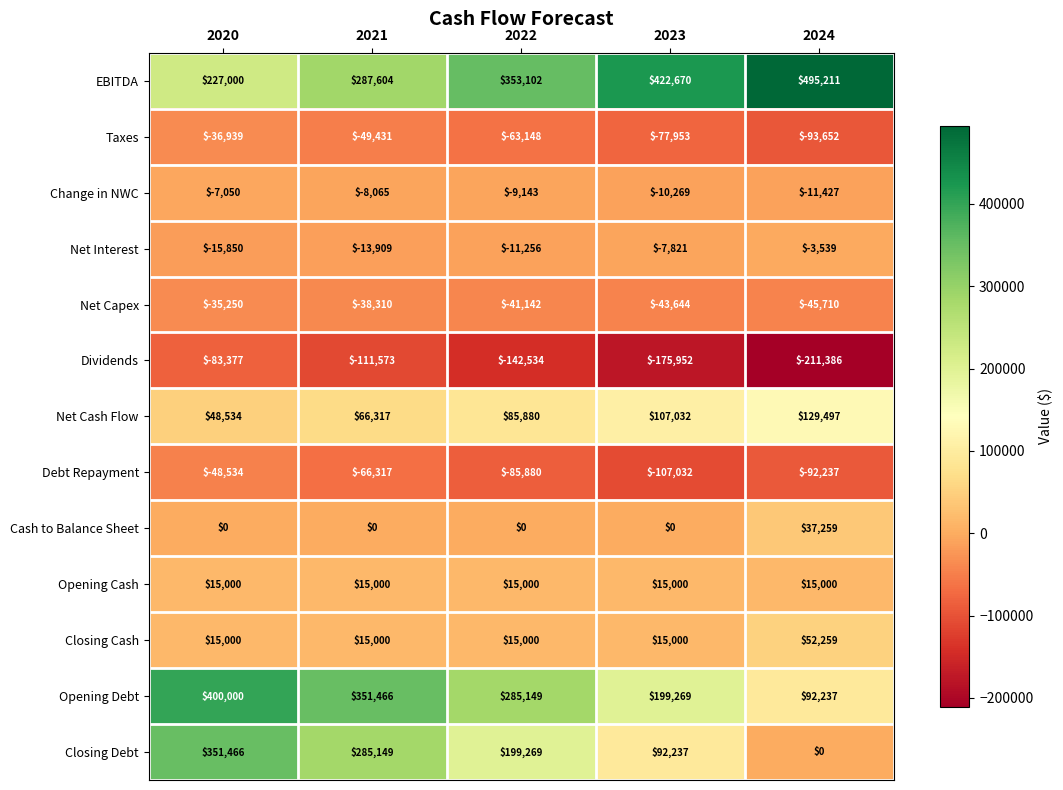

What is the difference between the second highest and second lowest values in the Taxes series?

28522